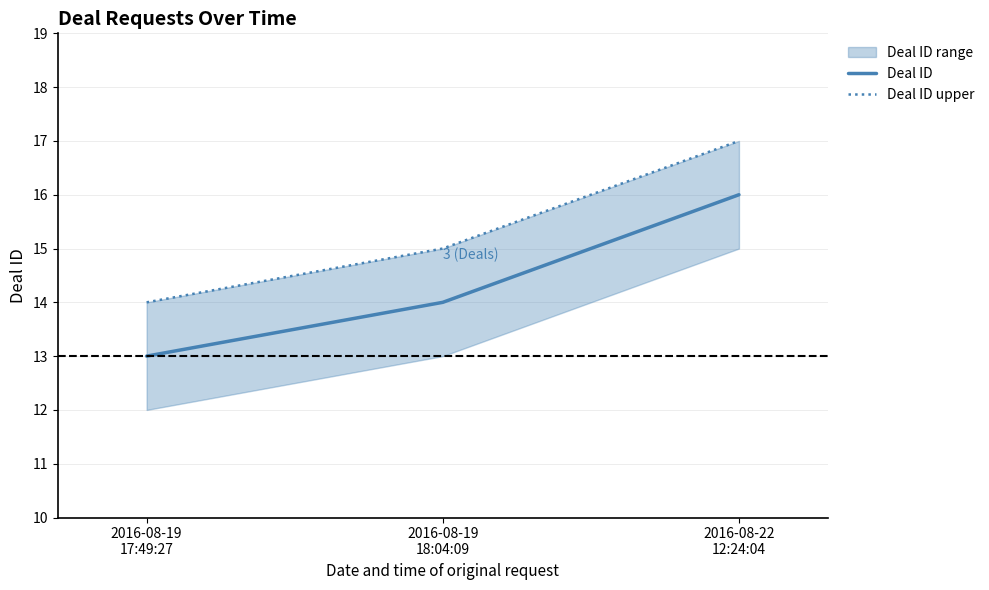

What is the total value across all series at 2016-08-19
17:49:27?

27